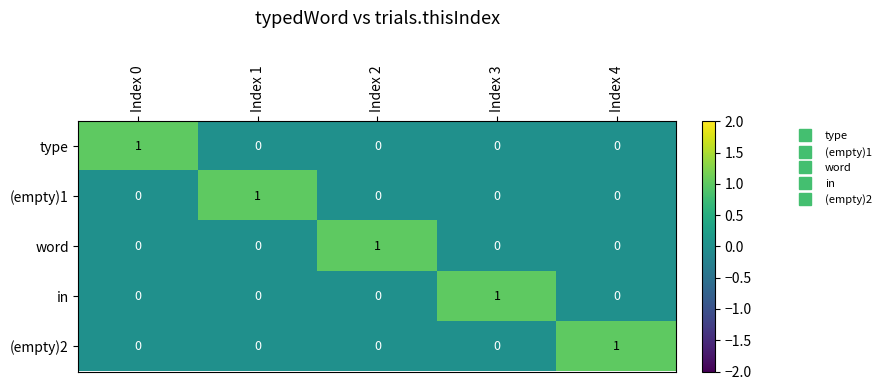

Which category has the highest value in the (empty)1 series?

Index 1